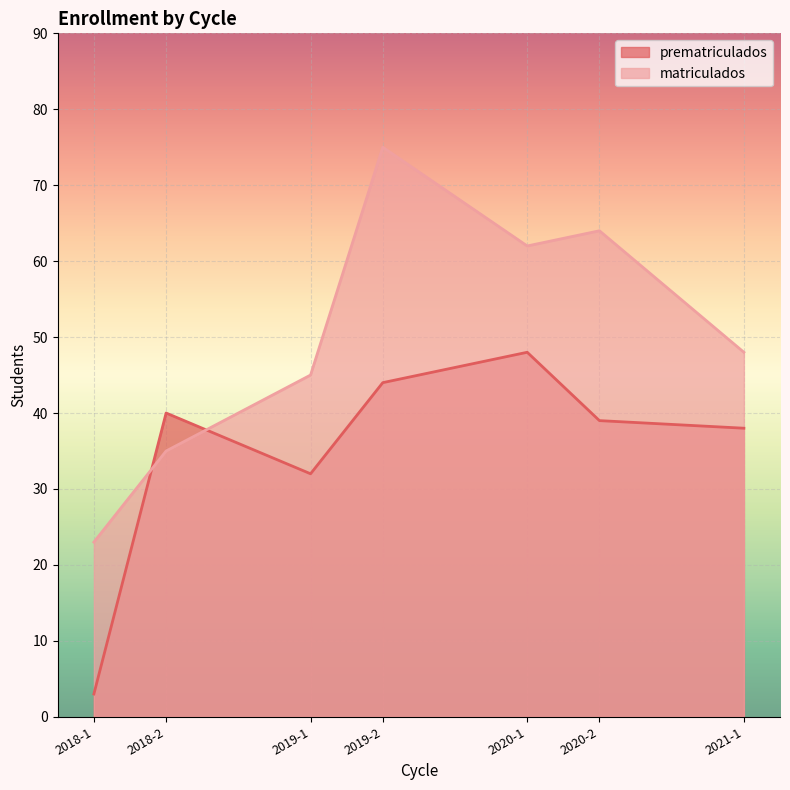

What is the difference between the matriculados values at 2018-2 and 2020-1?

27